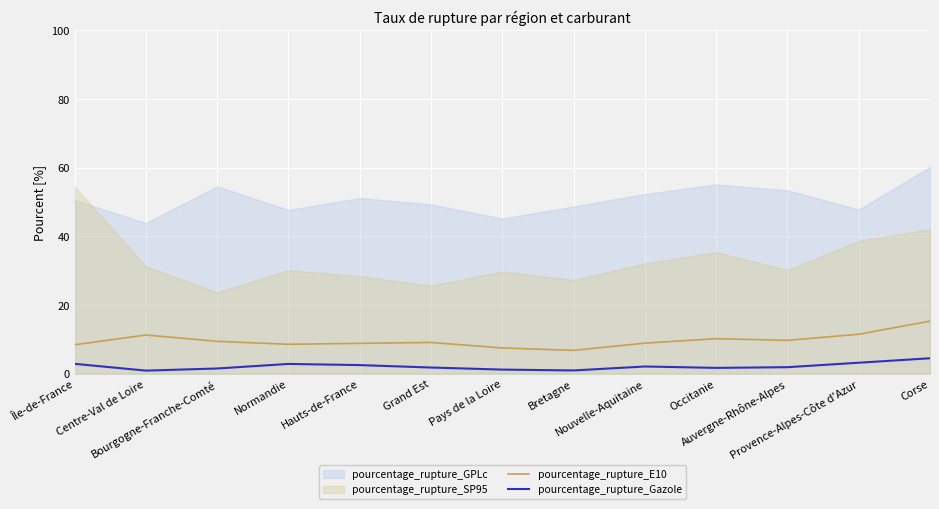

At which category is the sum across all series the highest?

Corse